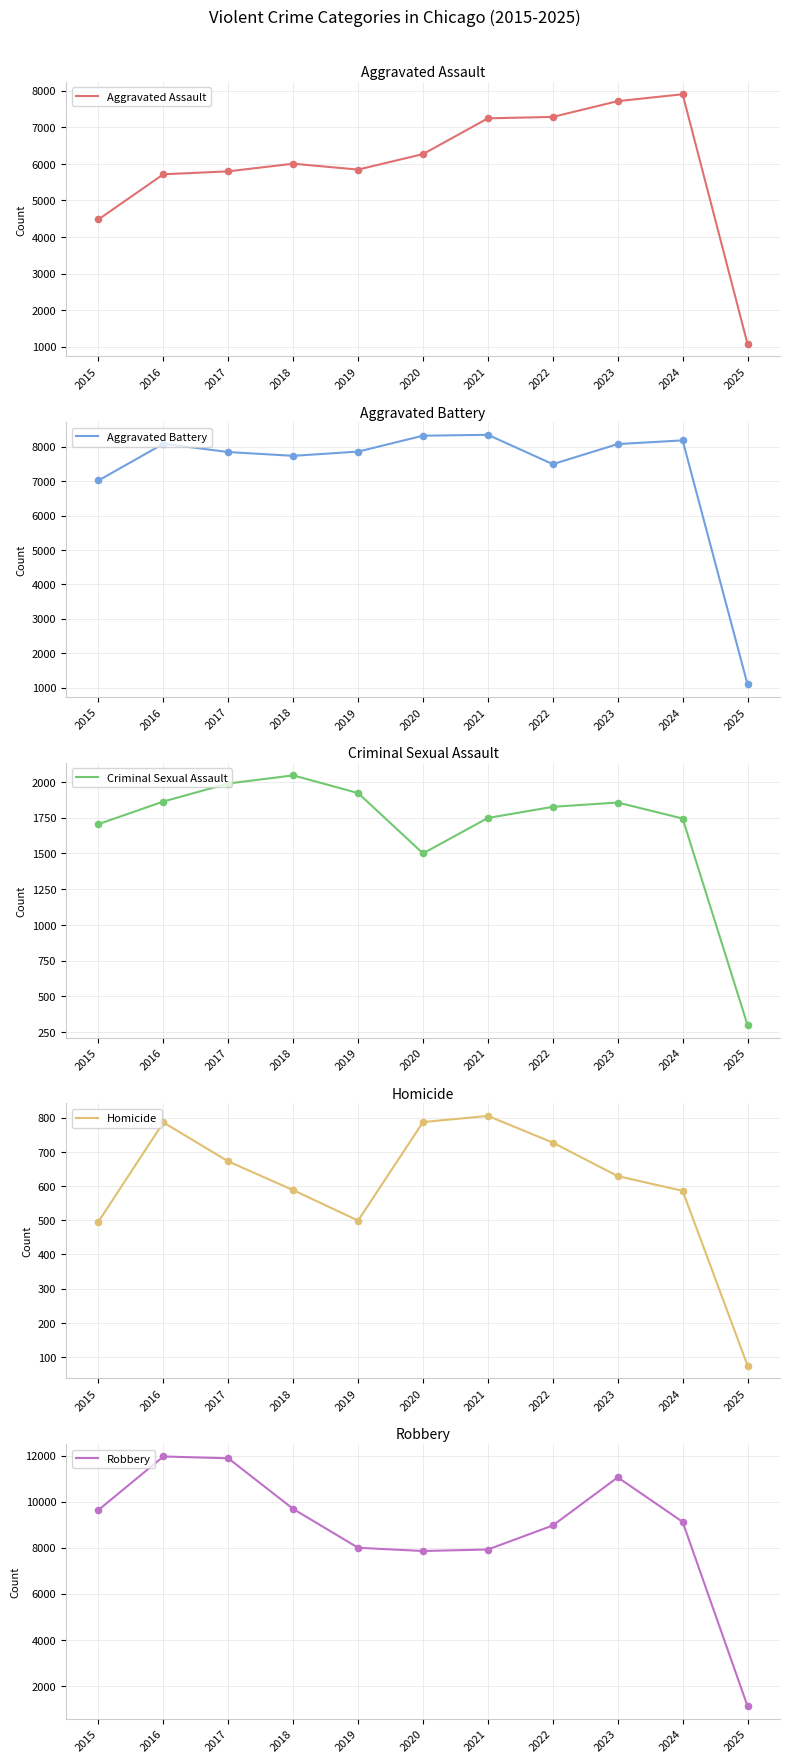

Which series contains the lowest Y value?

Homicide